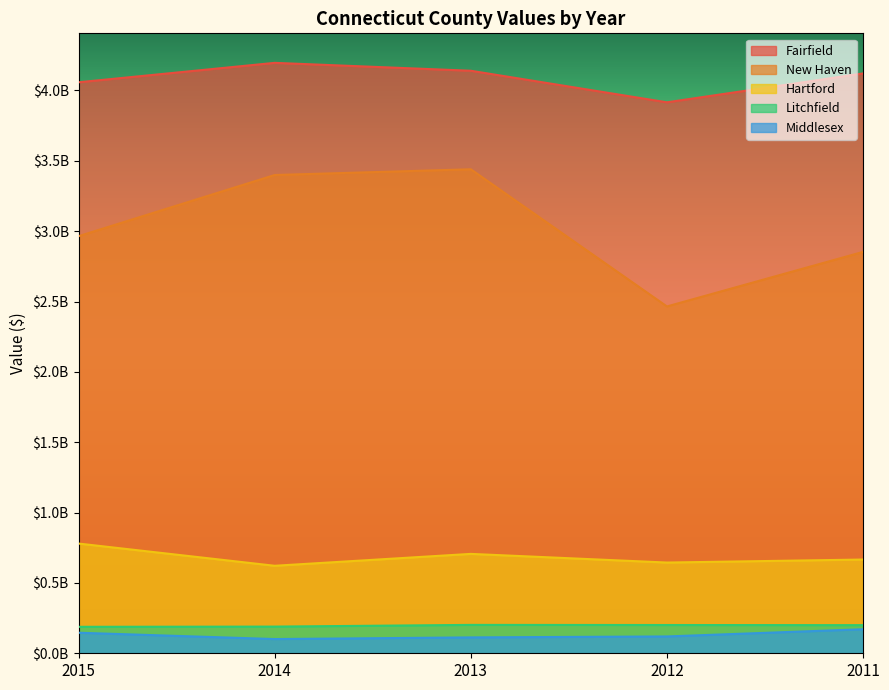

How many interior local peaks does the Fairfield series have?

1